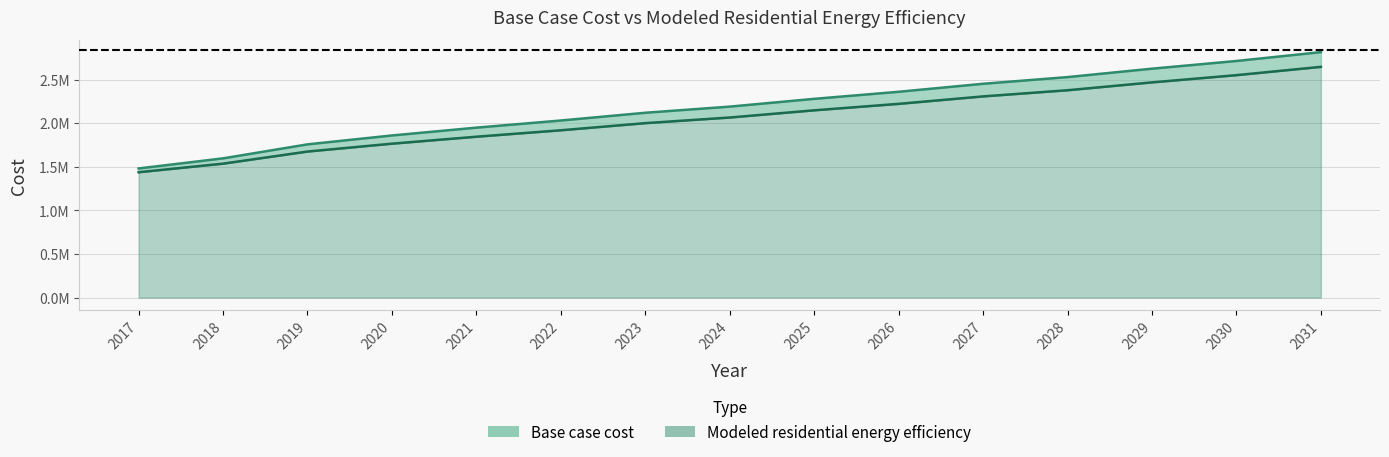

Reading left to right, transcribe all the data shown in this chart.

Base case cost: 1480663.0	1596375.7	1756914.7	1858904.6	1948501.6	2030353.0	2119141.0	2189530.0	2278676.1	2359694.7	2451418.2	2528034.3	2624515.7	2712661.4	2814223.0
Modeled residential energy efficiency: 1437436.3	1535776.9	1674629.4	1764696.3	1844677.2	1918388.9	2000235.2	2064602.3	2147263.7	2221332.7	2306744.0	2377407.2	2467464.9	2550370.6	2645389.2